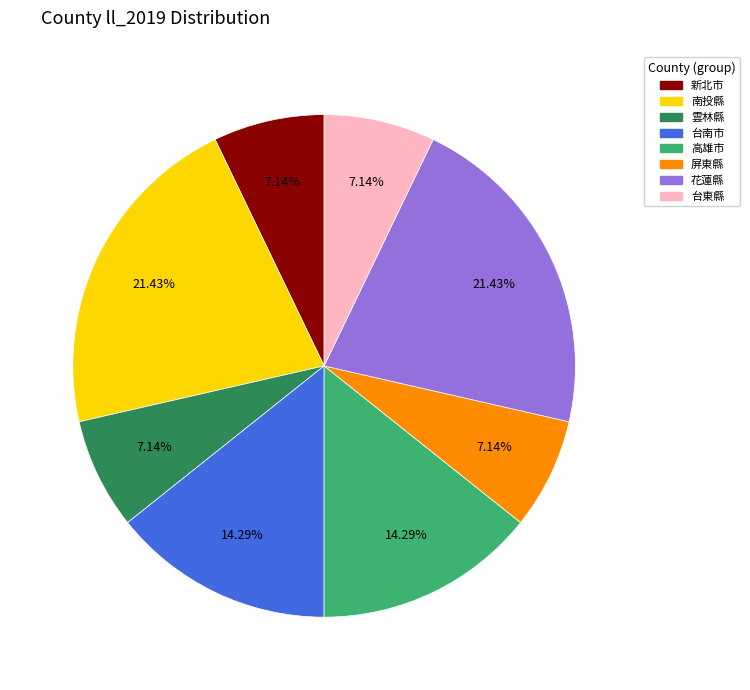

Count the number of slices in the pie.

8